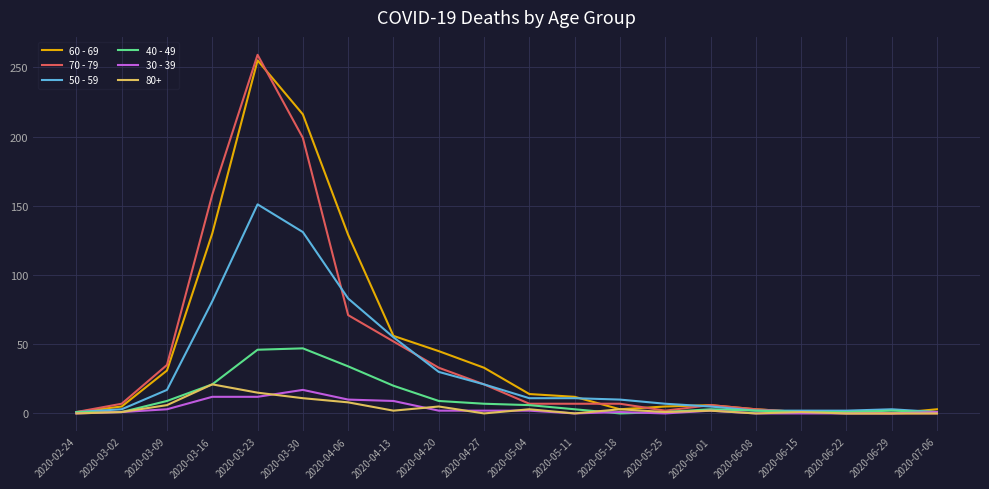

At which category is the sum across all series the highest?

2020-03-23